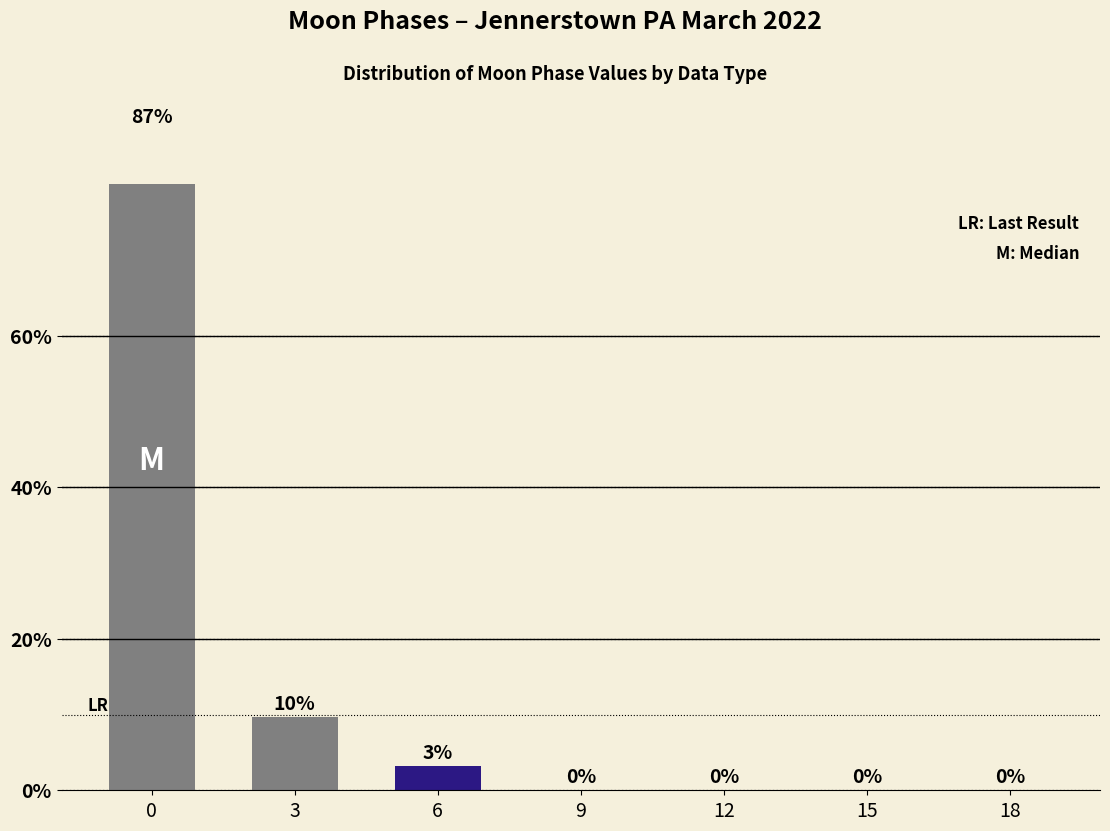

Is it true that the value at 9 is 0.0?

True